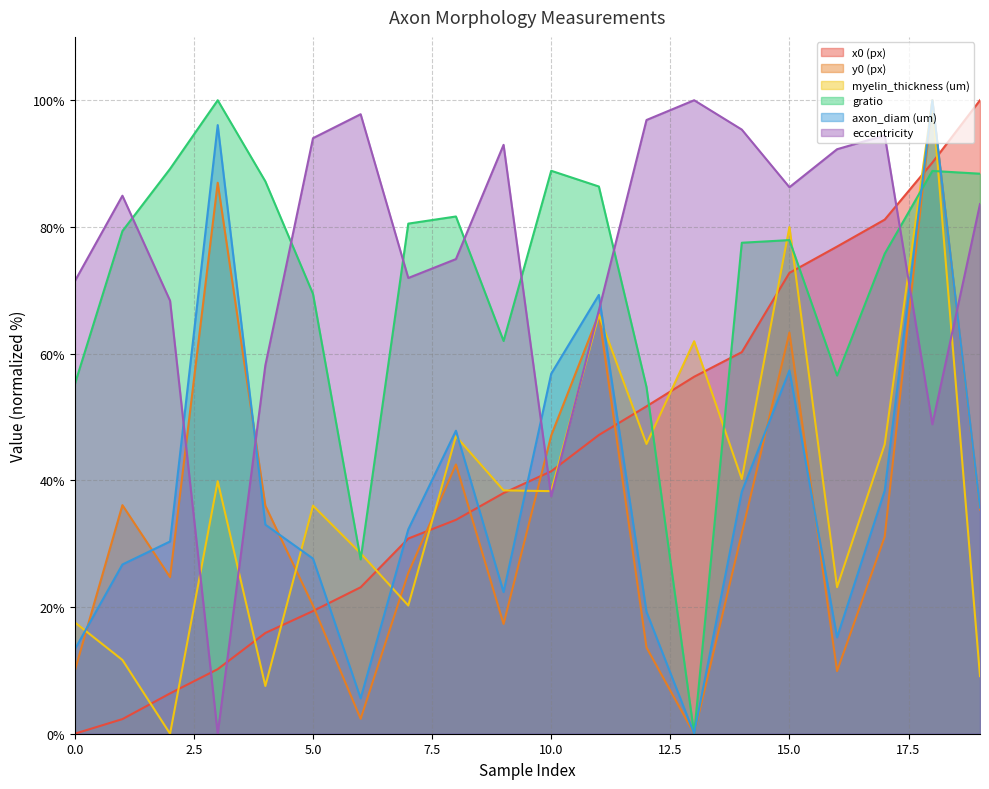

What is the average value of the y0 (px) series?

35.0